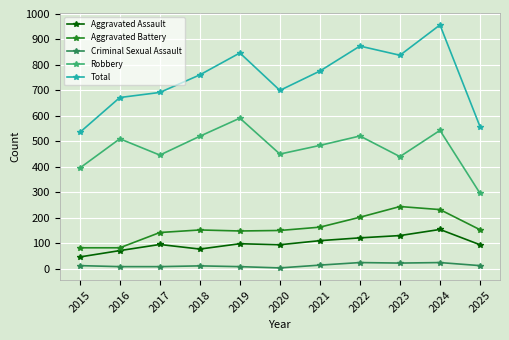

At which category is the sum across all series the highest?

2024